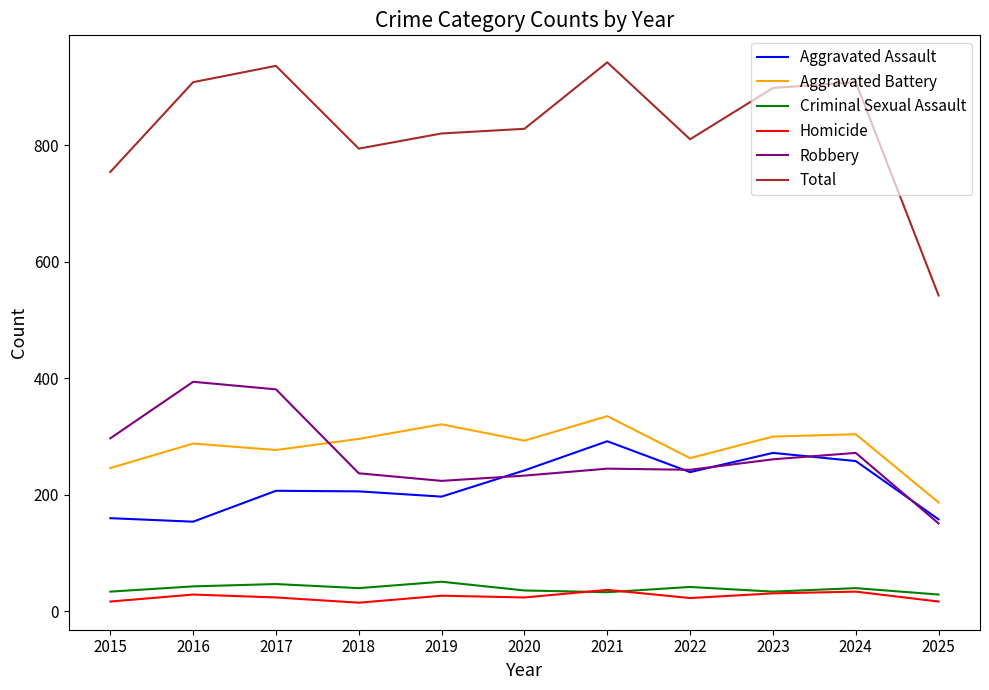

What value does the Robbery series have at 2025?

151